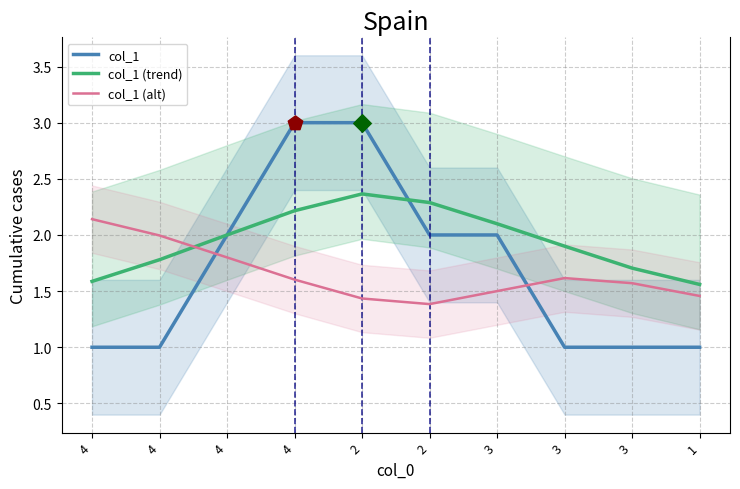

What is the total value across all series at 4?

4.7